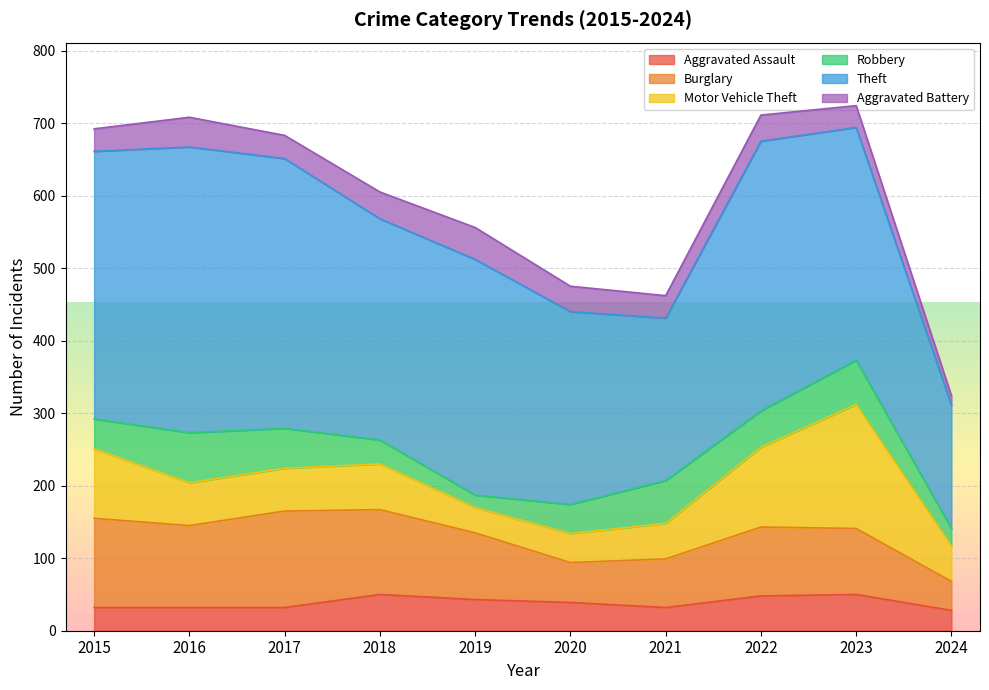

At which category is the sum across all series the highest?

2023